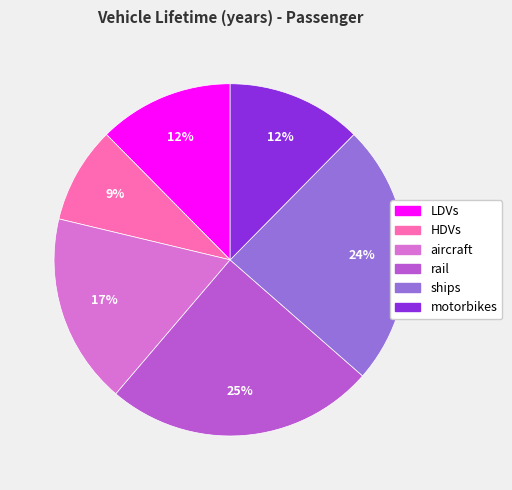

Is there any slice that represents more than half of the pie?

No